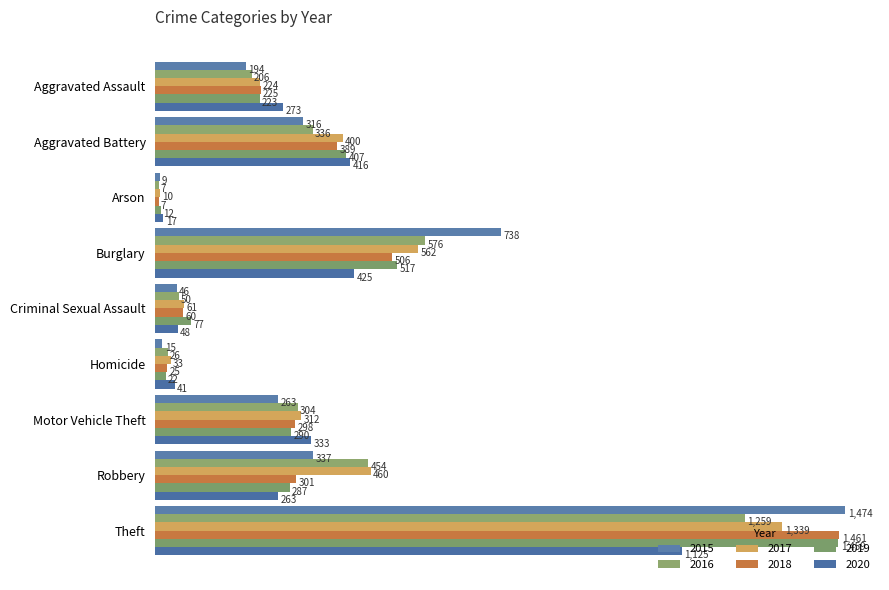

How many values in the 2015 series are below 263?

4